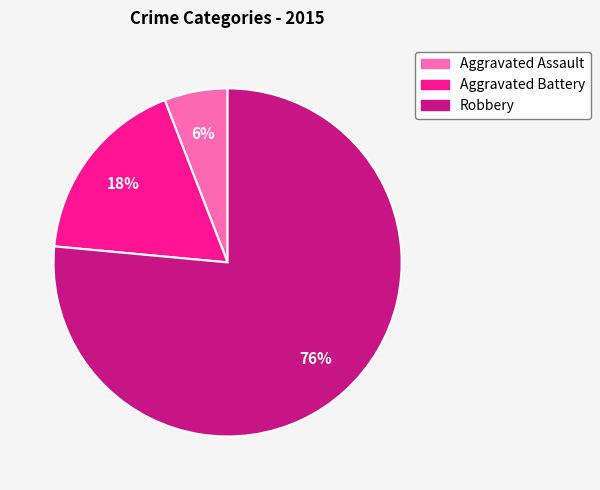

Is the sum of Robbery and Aggravated Battery greater than half?

Yes